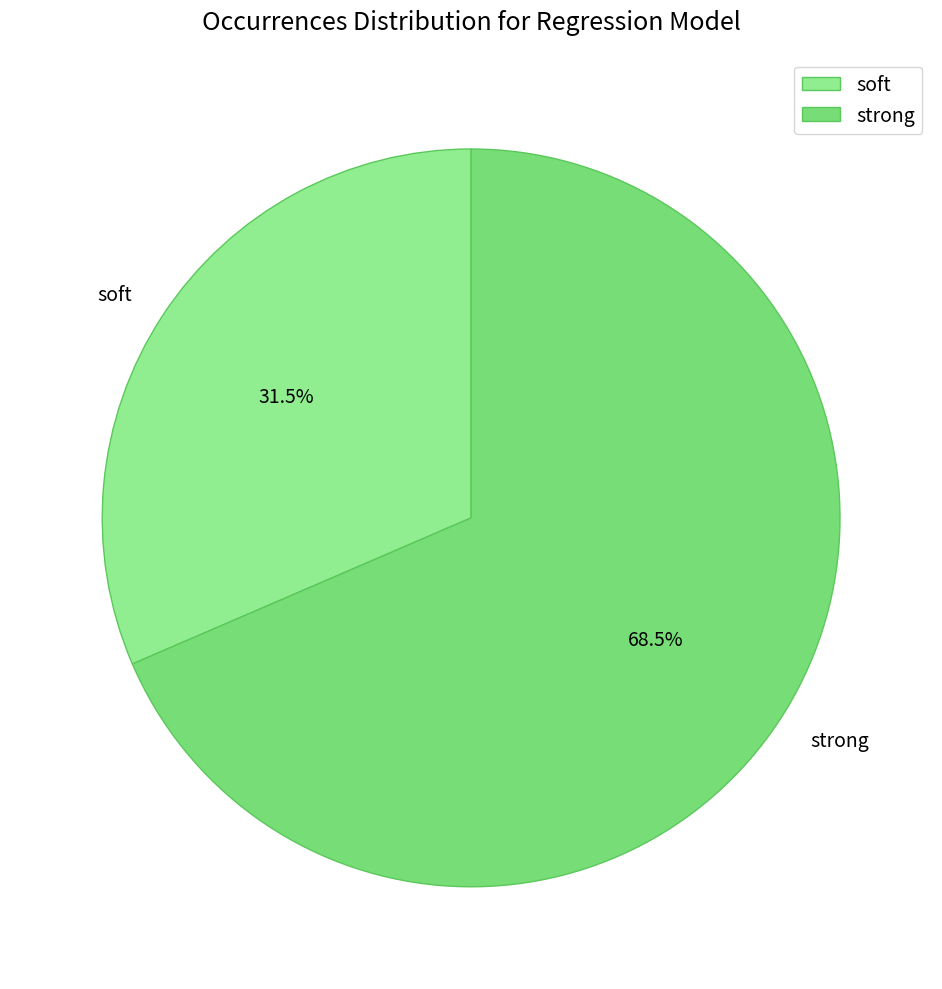

What is the ratio of the value at soft to the value at strong?

0.5